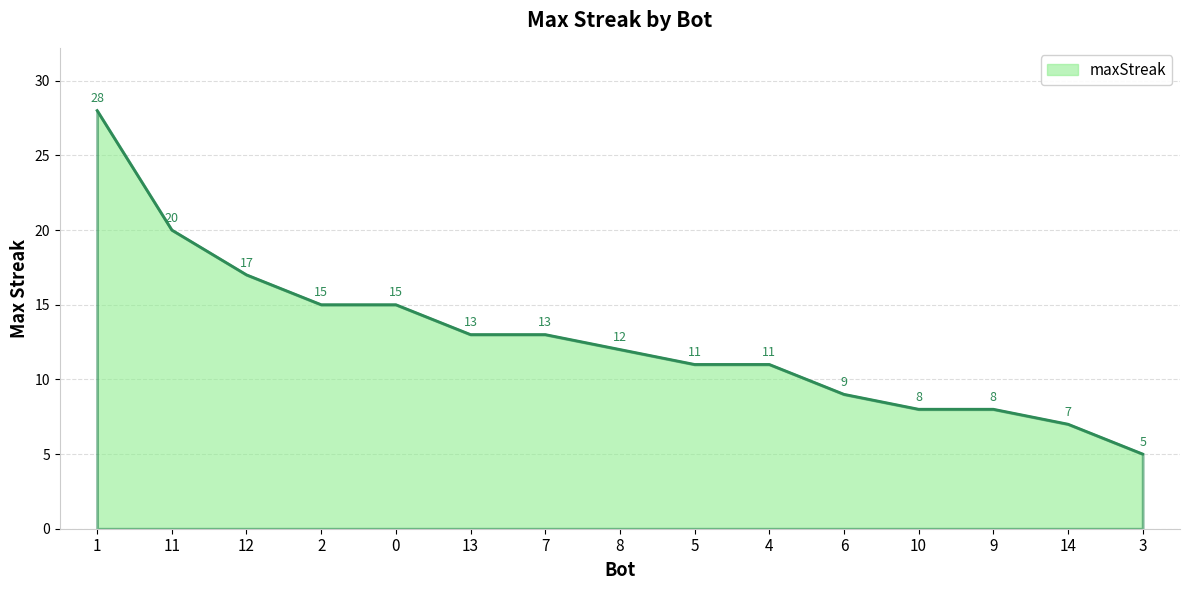

Does the chart display data point markers on the line(s)?

No